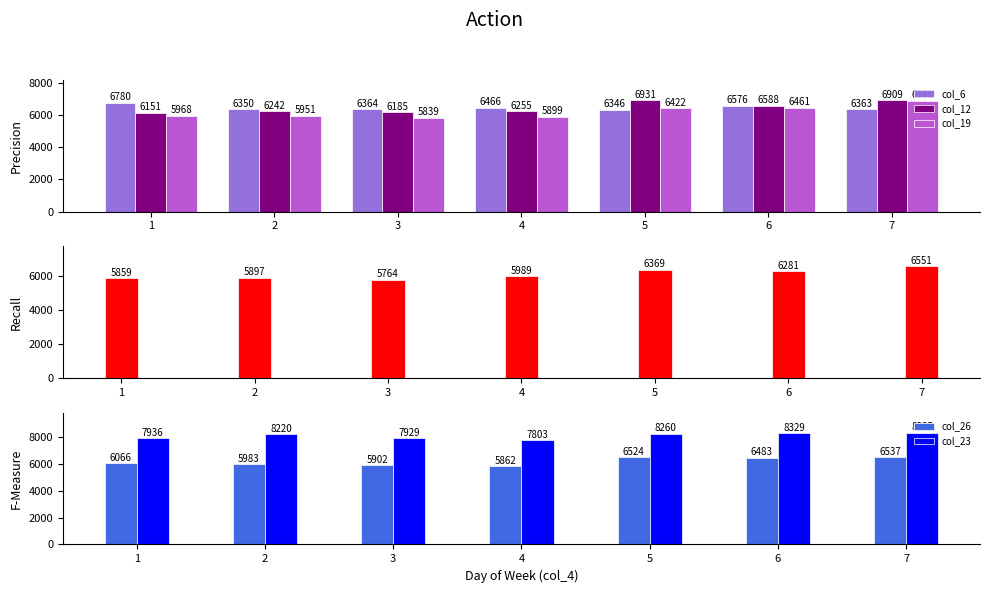

What is the difference between the col_20 values at 1 and 4?

130.0